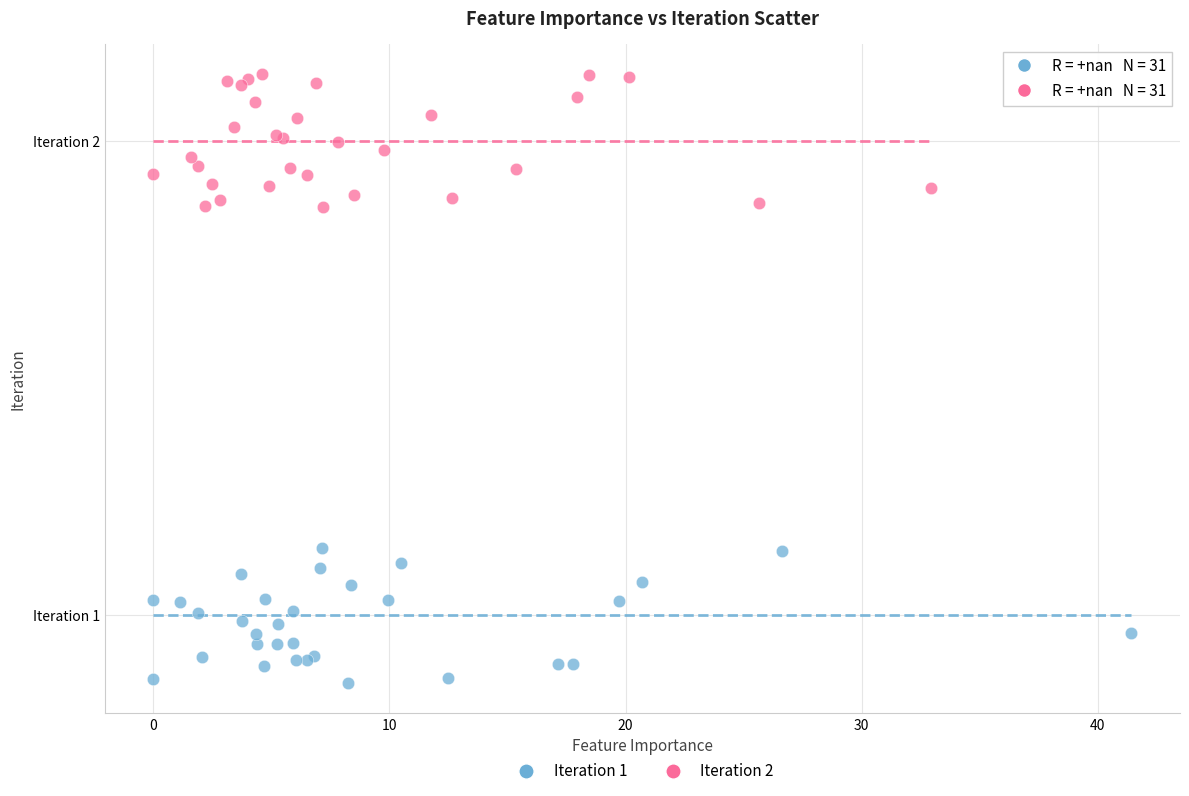

What are all the series names shown in the legend?

Iteration 1, Iteration 2